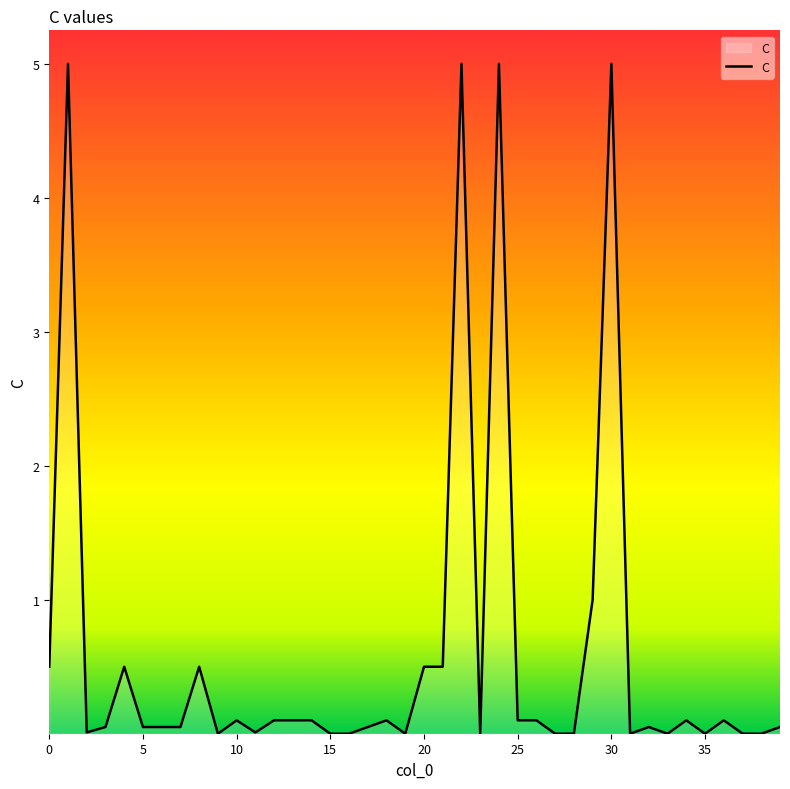

What is the greatest value displayed?

5.0